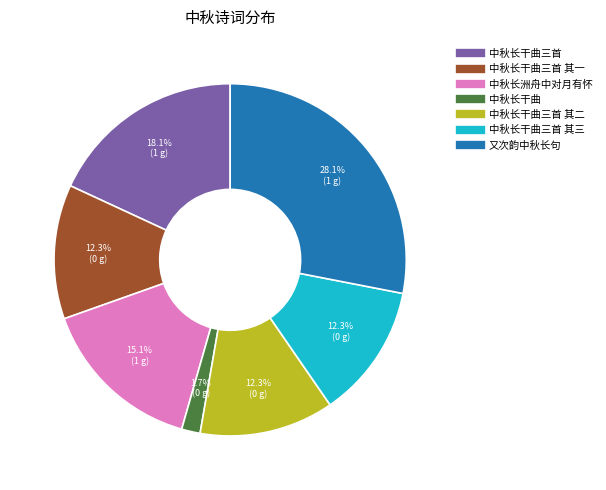

How many slices are in this pie chart?

7